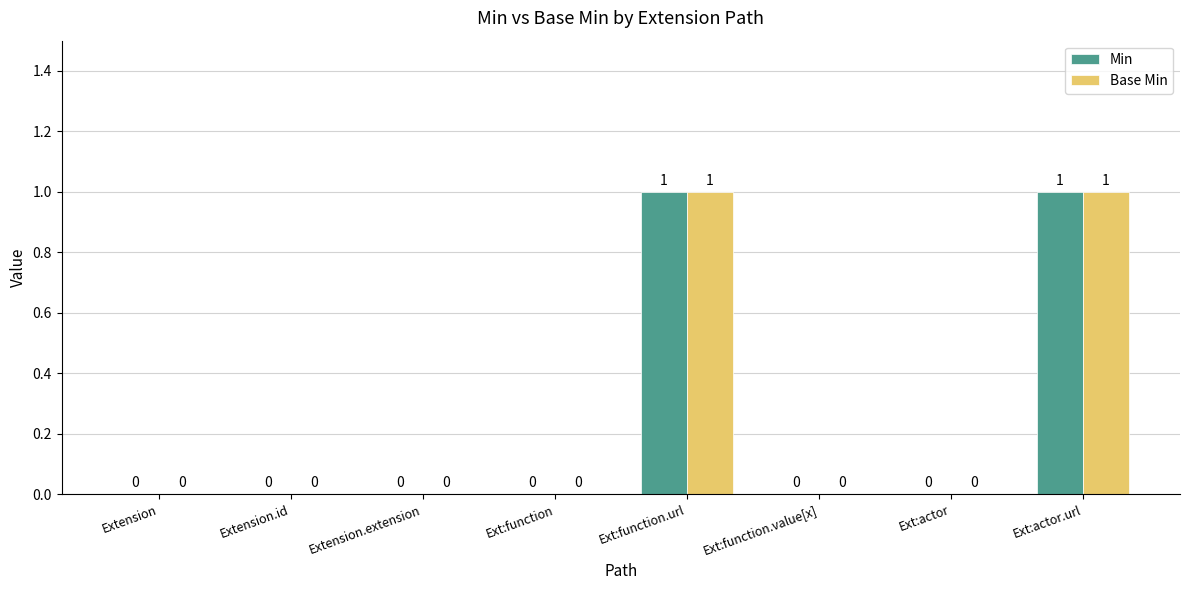

How many groups of bars are there?

8